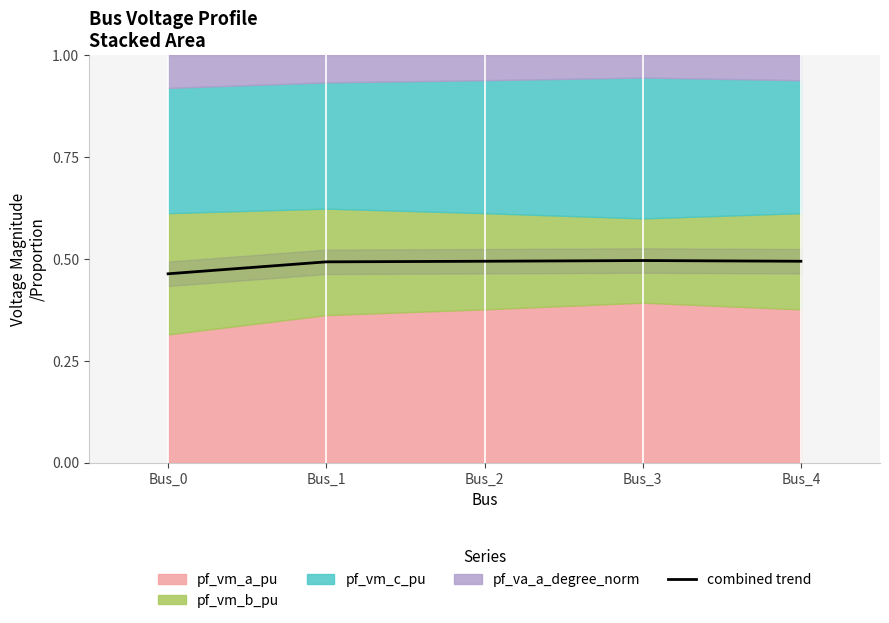

What is the smallest value displayed?

0.5